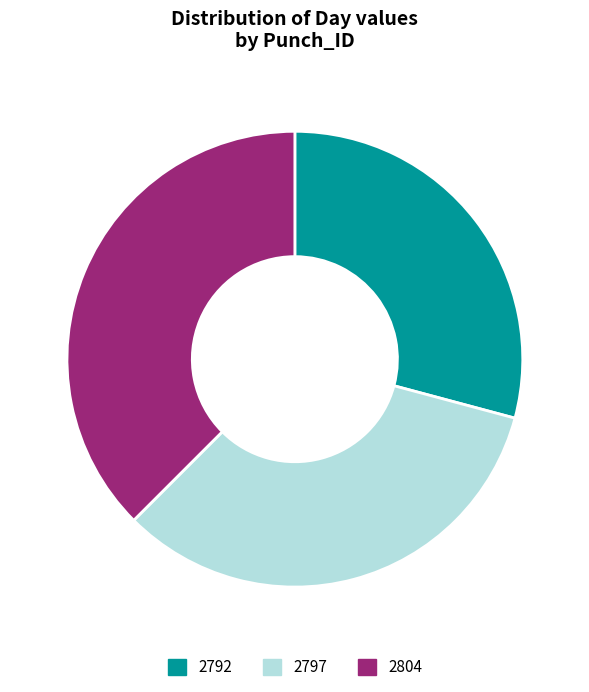

Which category has the biggest portion of the pie?

2804